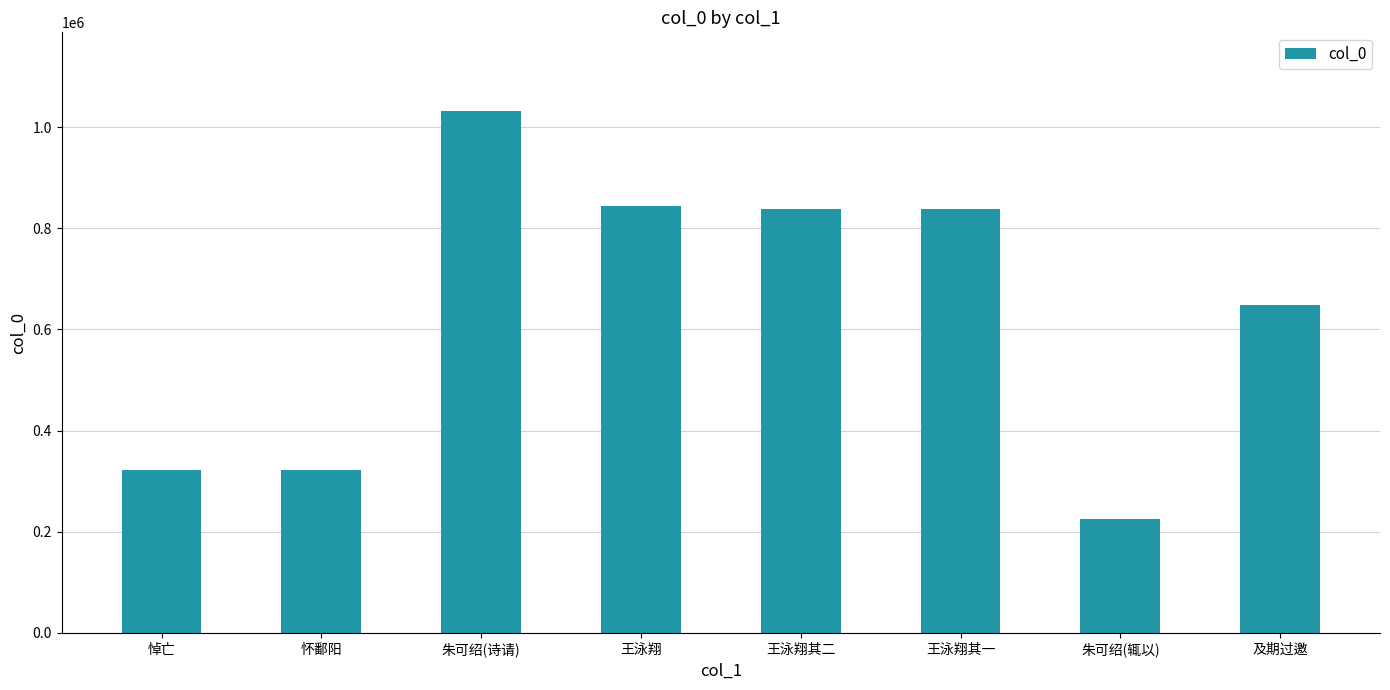

What is the value of the 4th bar from the left?

843783